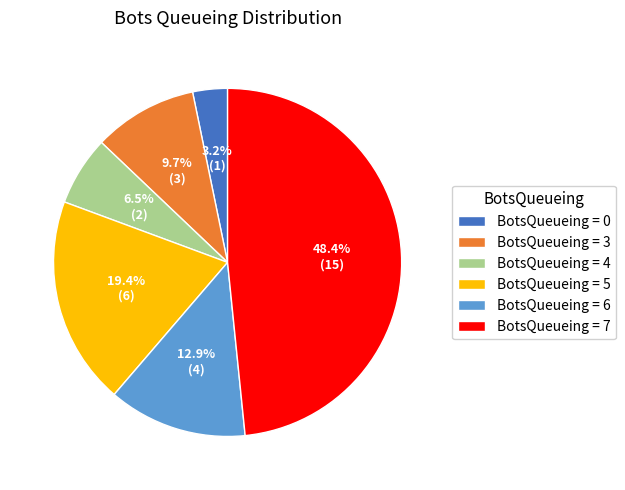

Is there any slice that represents more than half of the pie?

No